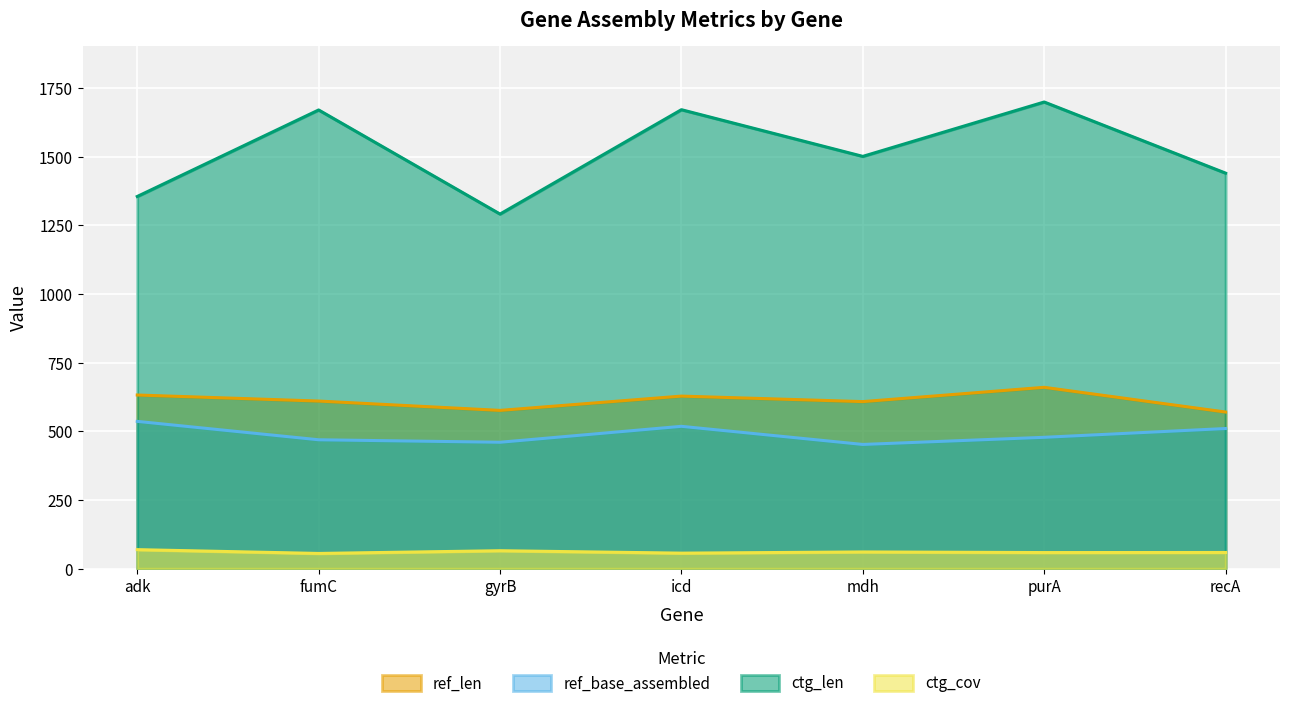

How many values in the ctg_cov series are below 58?

2